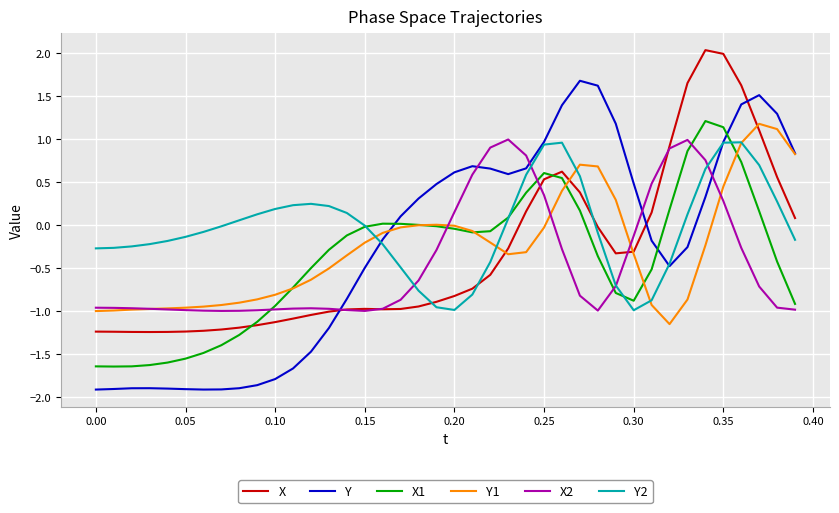

Which series has the widest spread of values?

Y